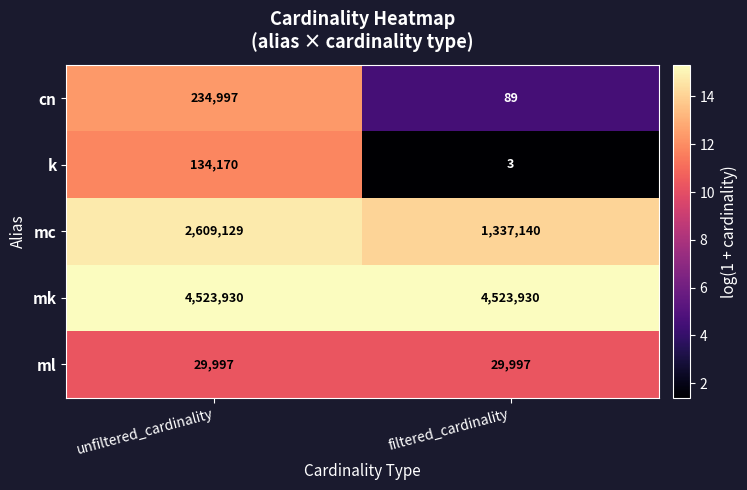

What value does the k series have at filtered_cardinality?

3